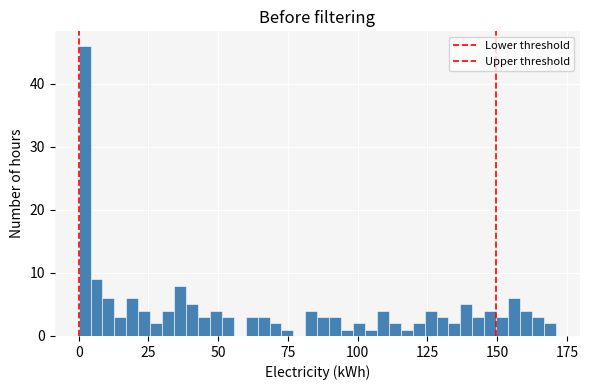

Read against the x-axis, roughly where is the centre of the tallest bar?

0